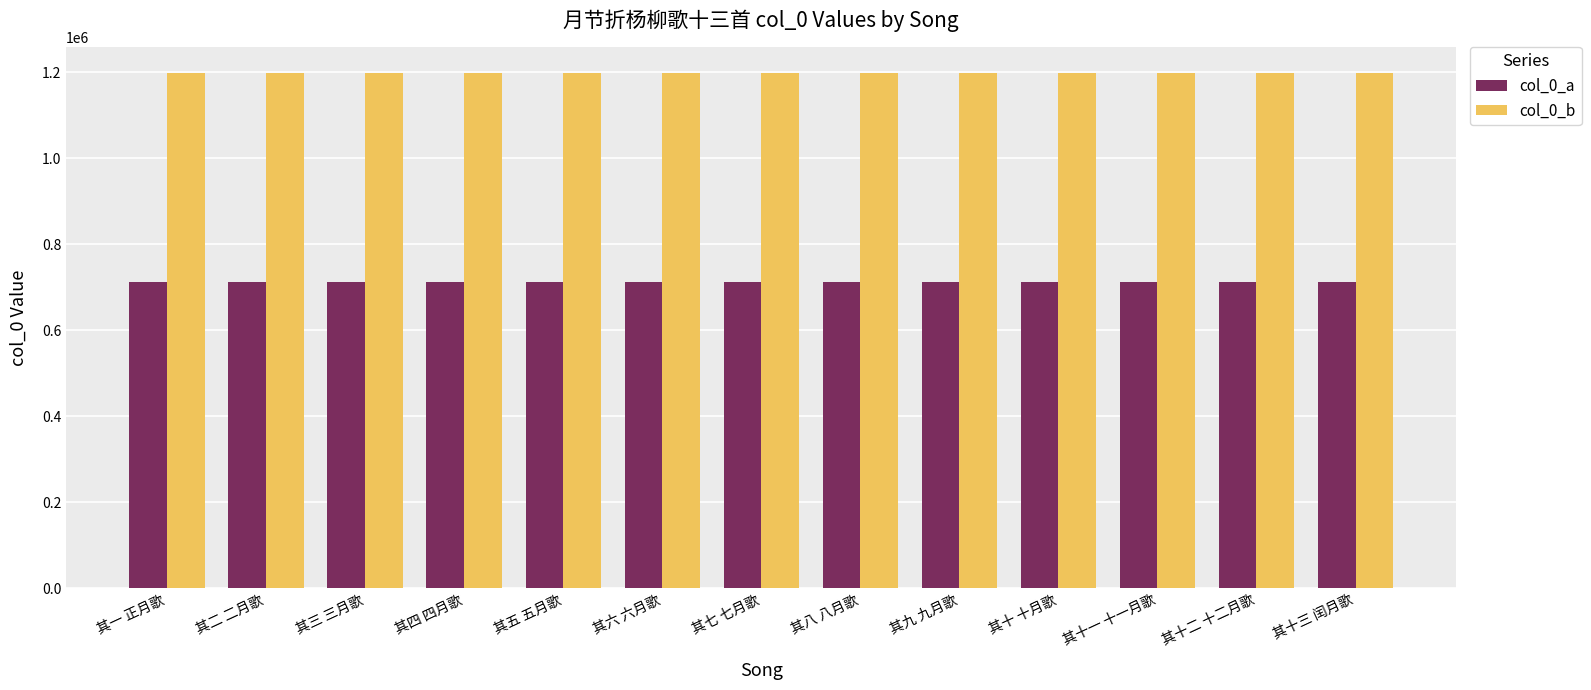

What is the value of the col_0_b bar at the 10th from the left?

1199271